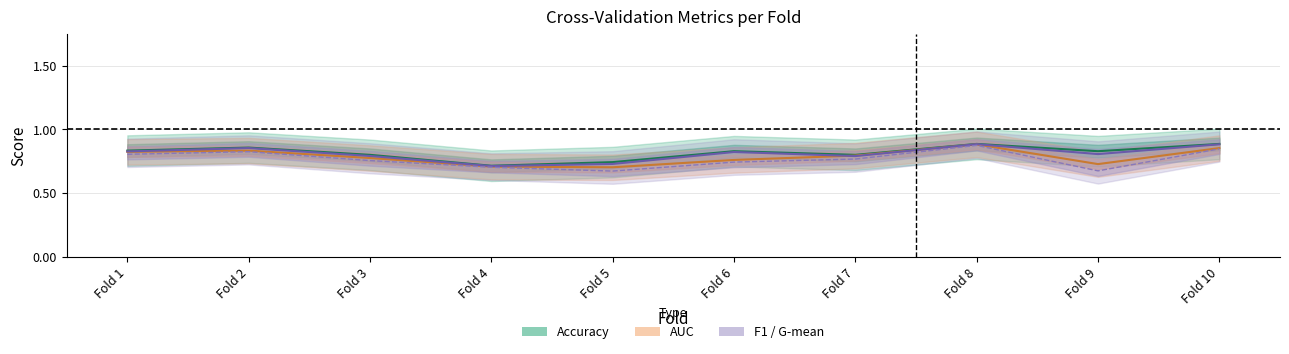

At Fold 7, list the series in order from smallest to largest.

g_mean, f1_score, auc, accuracy